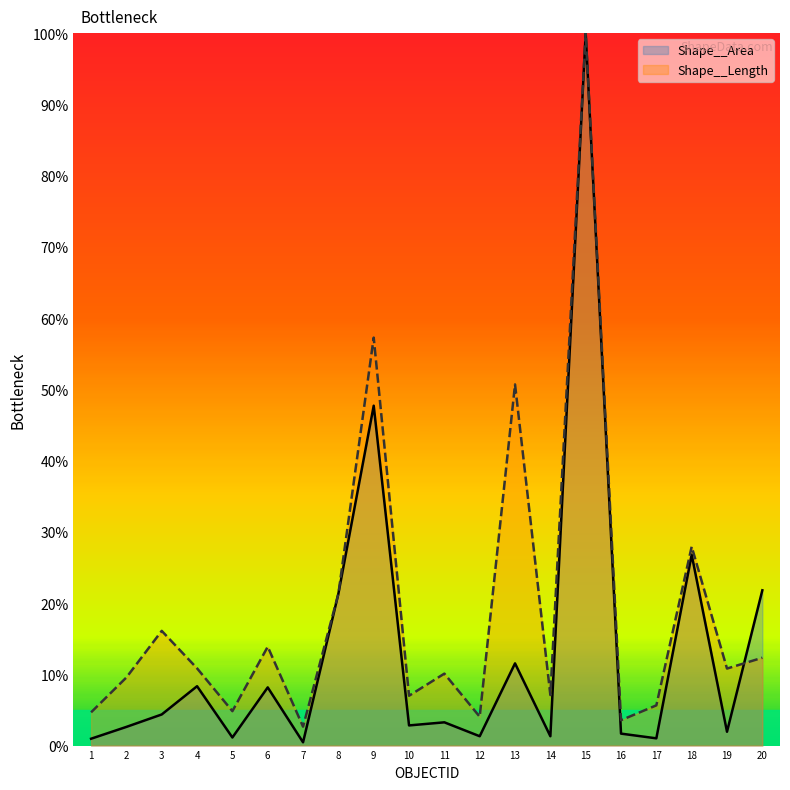

The Shape__Length series shows 13.9 at 6. True or false?

True